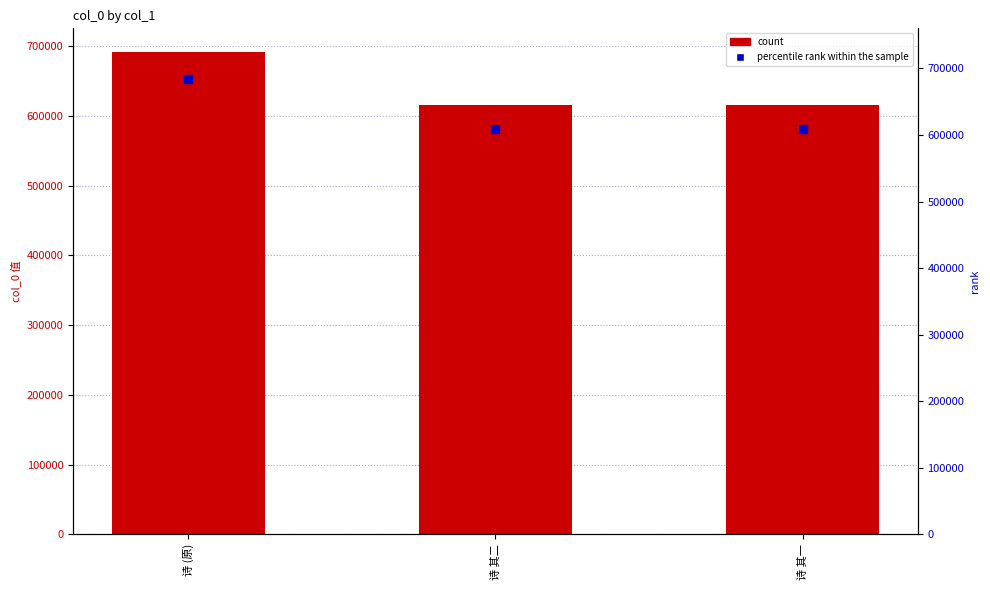

At which category is the sum across all series the highest?

诗 (原)